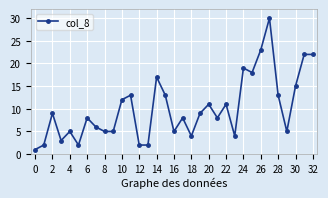

How many series are shown in this chart?

1